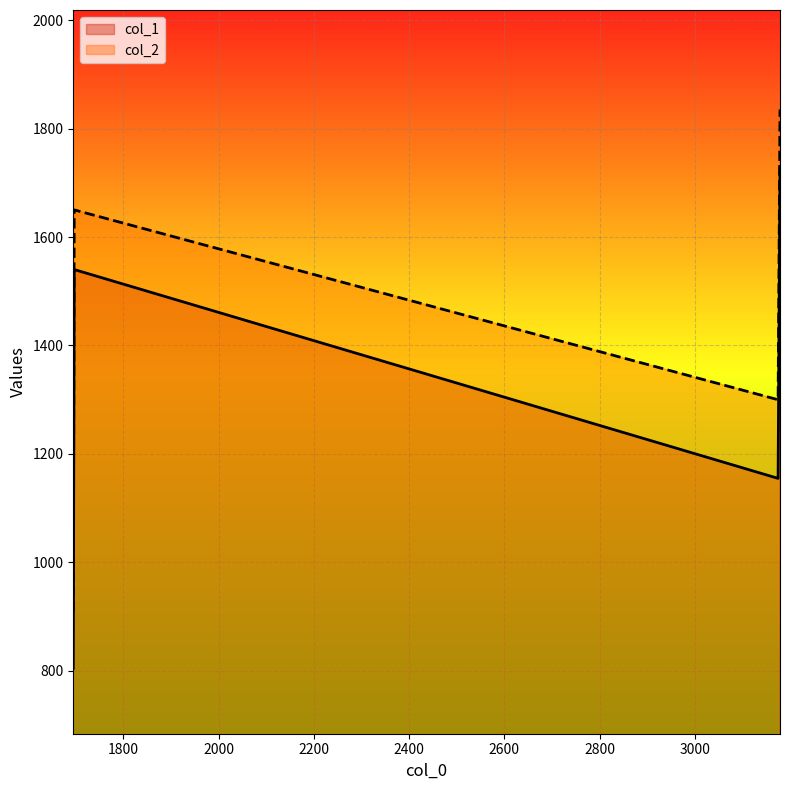

In col_2, how many points are higher than both neighbors (excluding endpoints)?

1